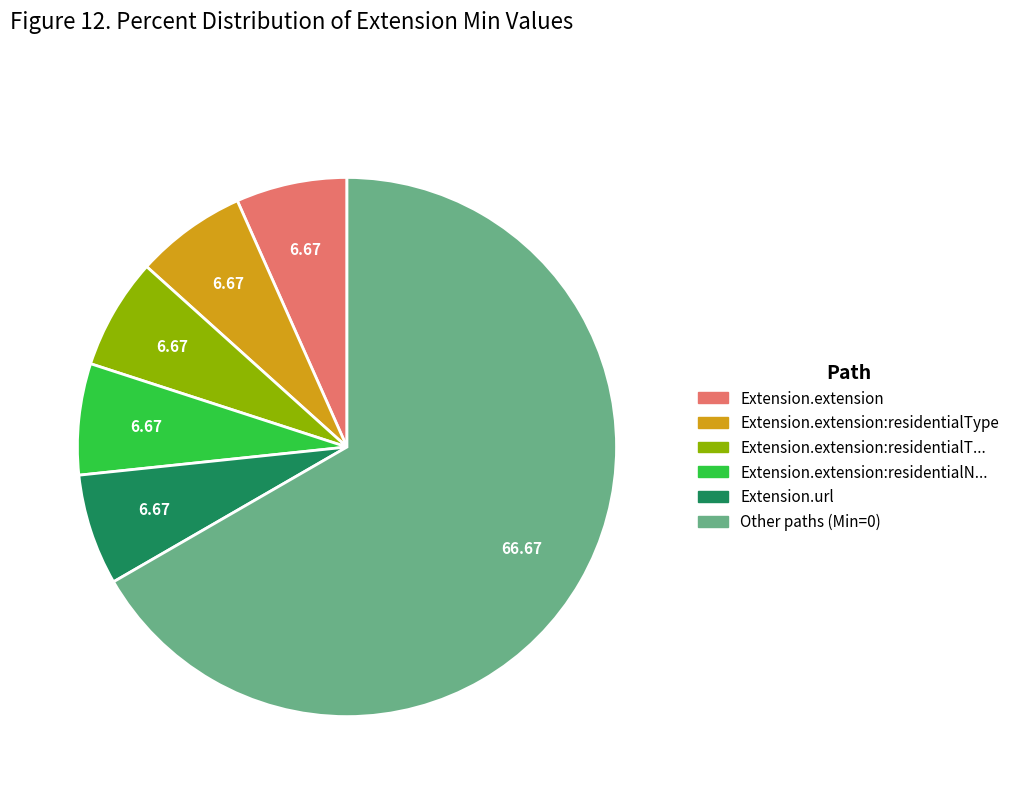

Is there a majority slice in this chart?

Yes